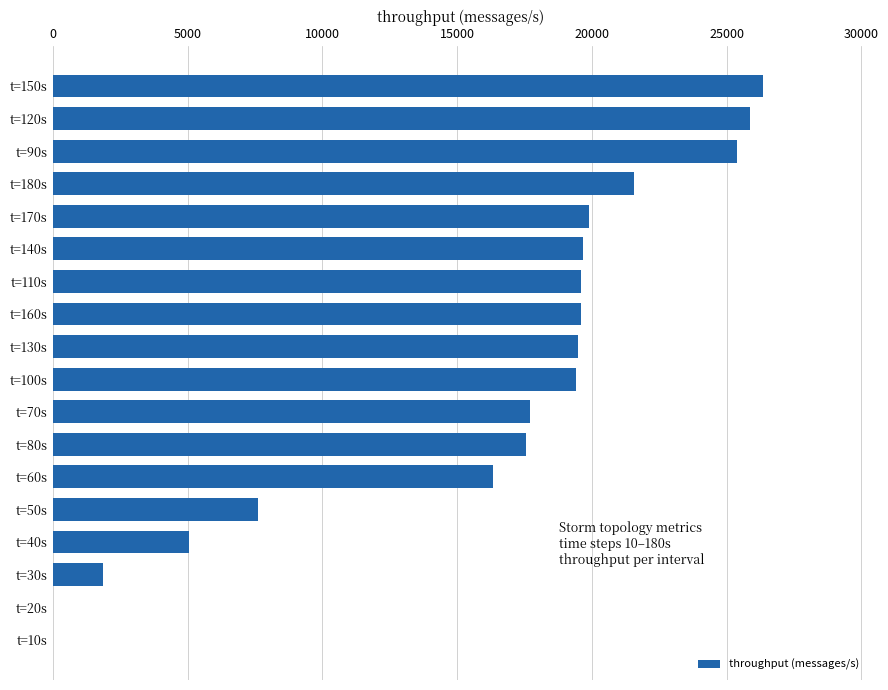

Which has a higher value, t=180s or t=140s?

t=180s